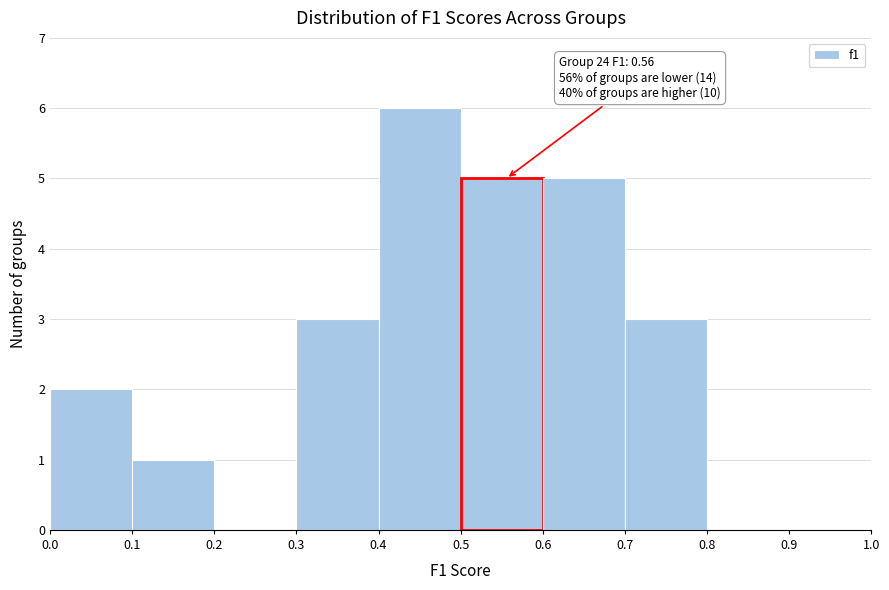

Which range on the x-axis has the tallest bar?

0.4 to 0.5